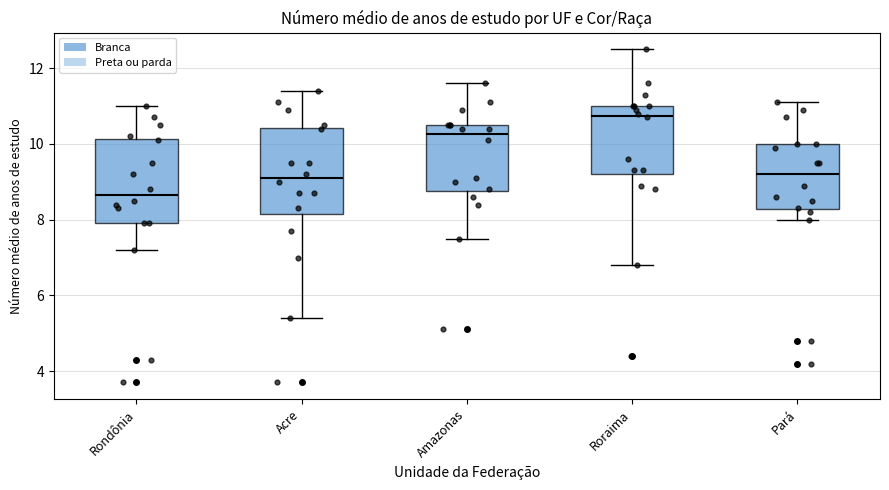

Reading left to right, transcribe this box plot: for each box, give where its median line is, the range the box spans, and where its two whiskers end, as read against the y-axis. The values are not printed on the chart, so give them approximately, as read against the axis.

Rondônia: median 8.6, box 8.0 to 10.2, whiskers 7.2 to 11.0
Acre: median 9.2, box 8.2 to 10.4, whiskers 5.4 to 11.4
Amazonas: median 10.2, box 8.8 to 10.6, whiskers 7.6 to 11.6
Roraima: median 10.8, box 9.2 to 11.0, whiskers 6.8 to 12.6
Pará: median 9.2, box 8.2 to 10.0, whiskers 8.0 to 11.2